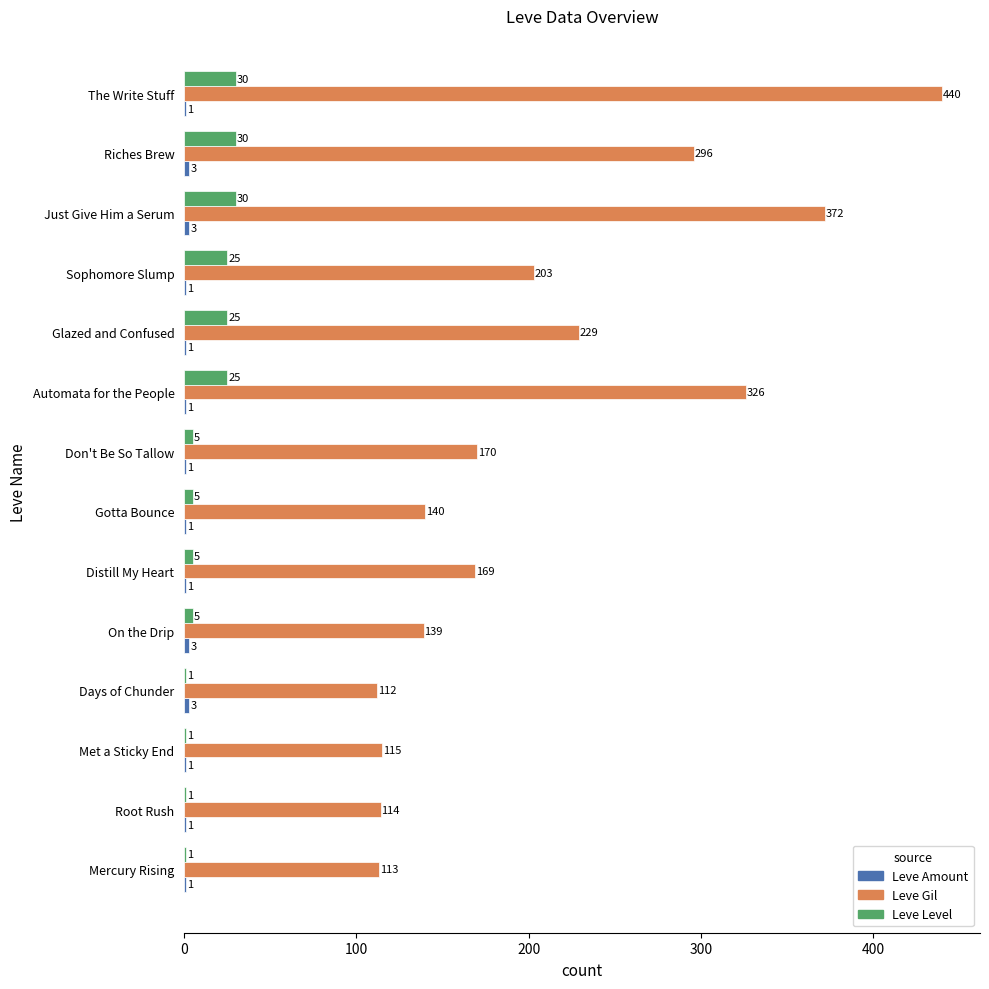

What is the sum of all Leve Level values?

189